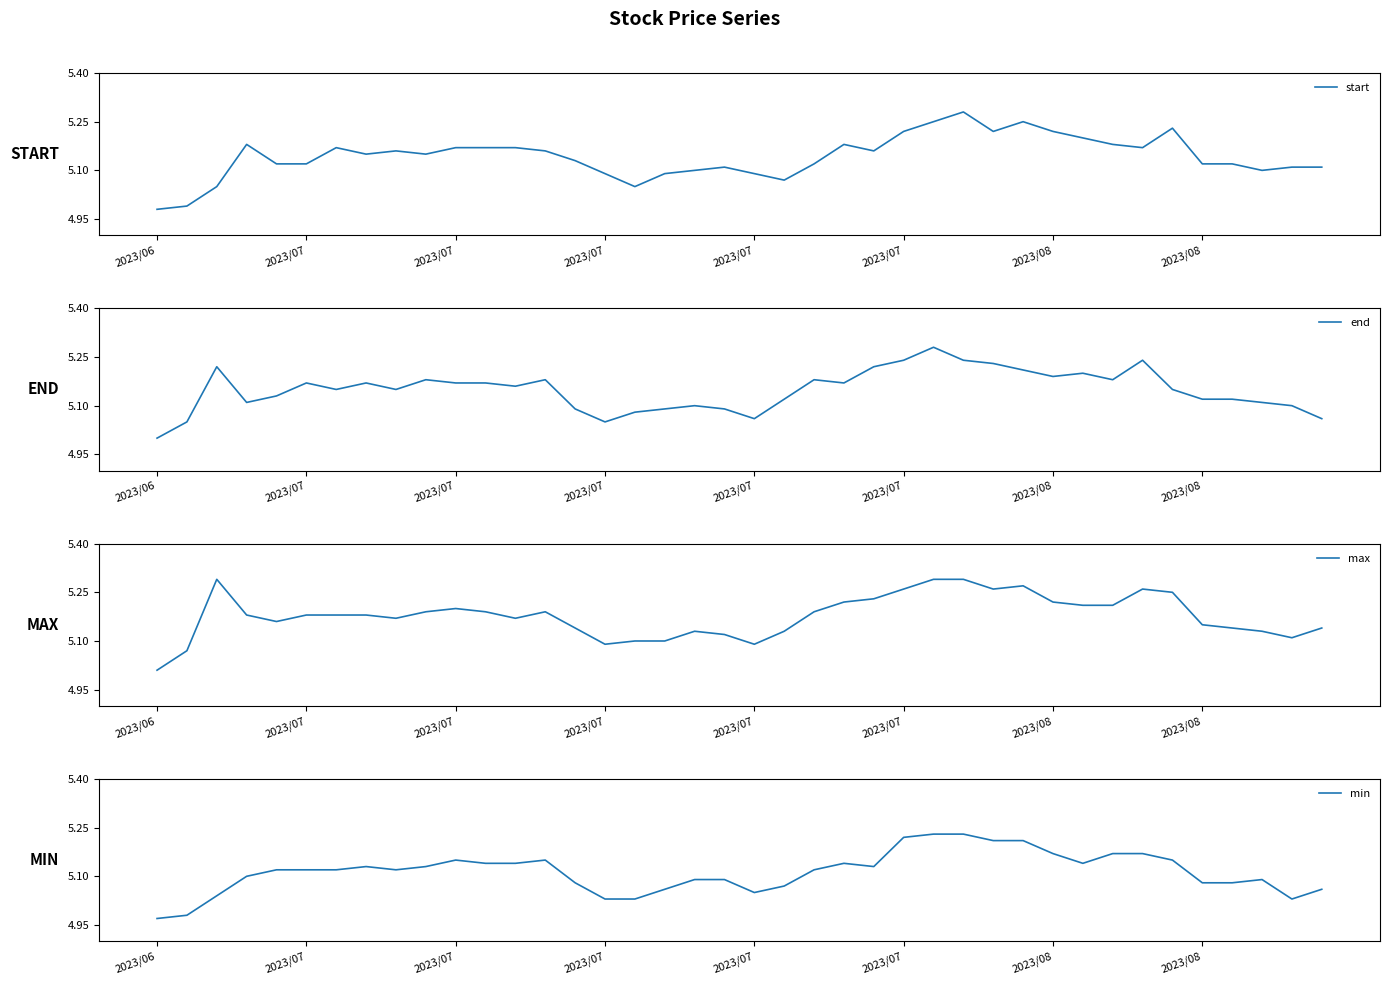

The value of min at 2023/07 is 5.1. True or false?

True